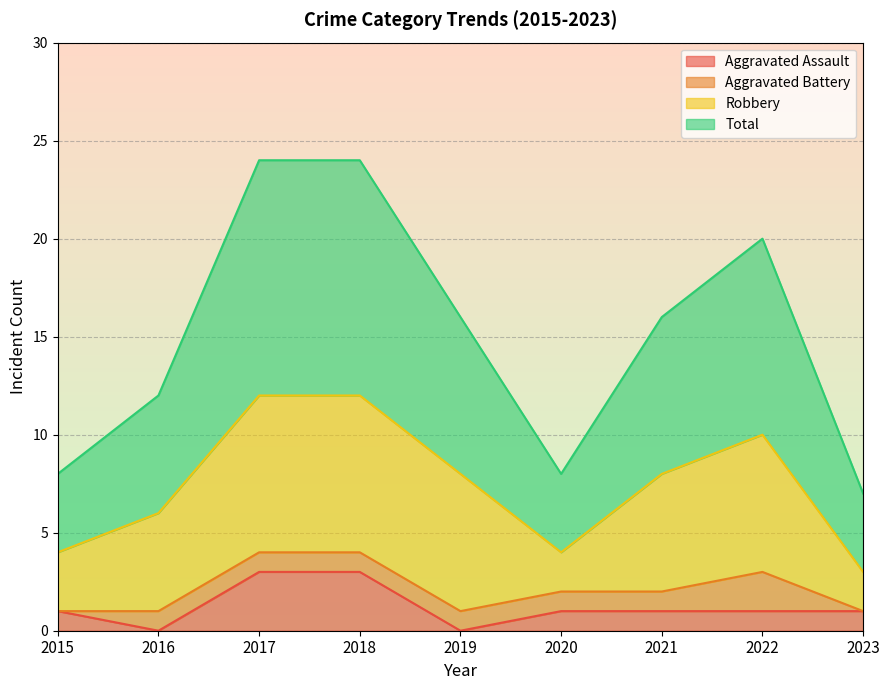

True or false: Total and Aggravated Assault cross at least once.

False